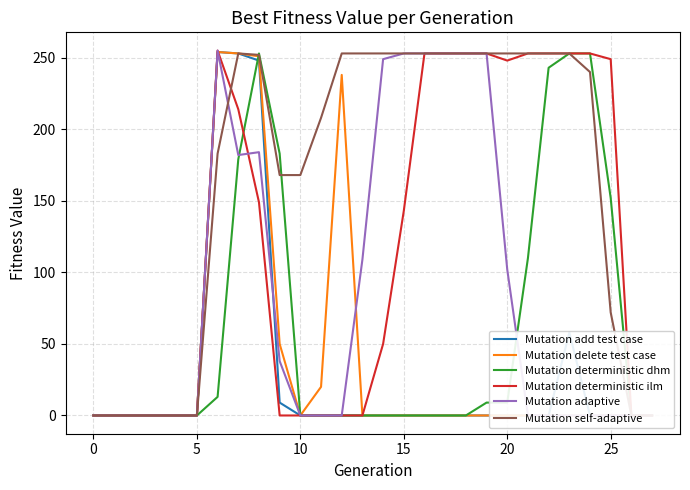

How many data points does each series have?

28